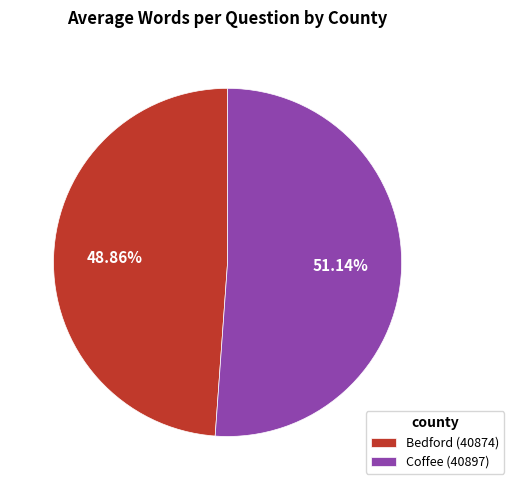

Is Coffee (40897) the majority of the pie?

Yes